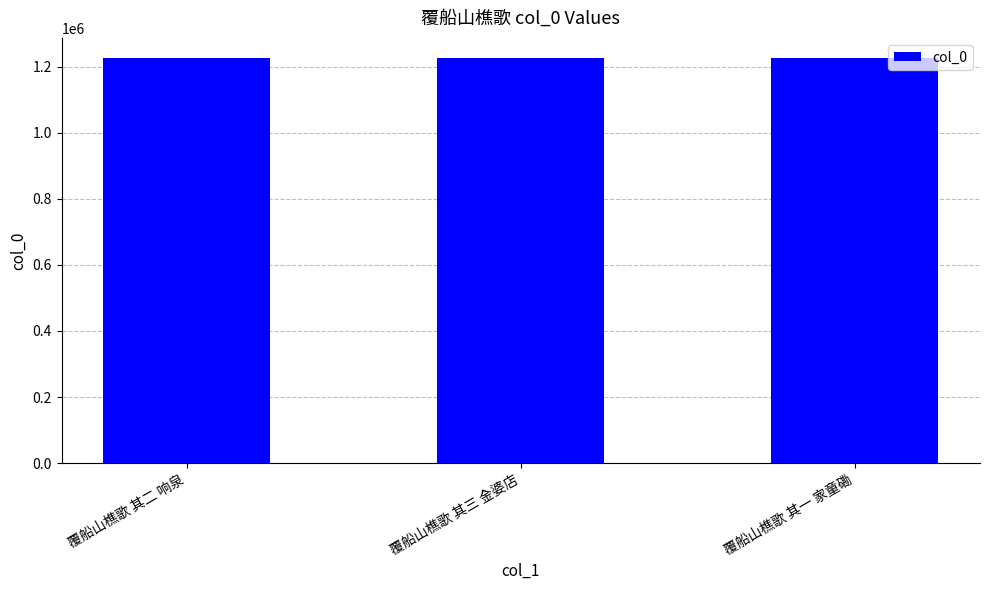

What is the change in value from 覆船山樵歌 其二 响泉 to 覆船山樵歌 其三 金婆店?

+1